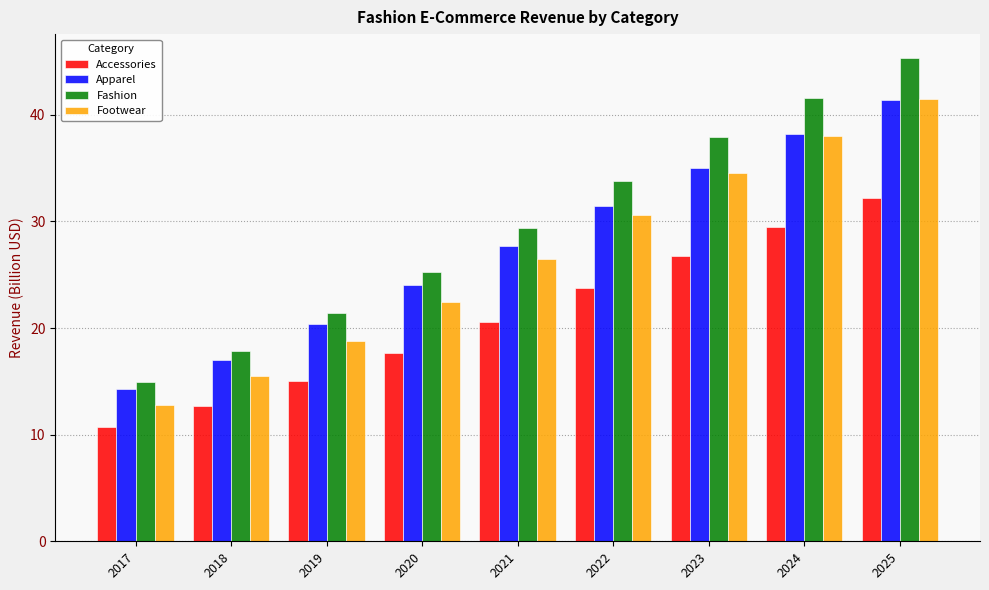

Which series has the widest spread of values?

Fashion